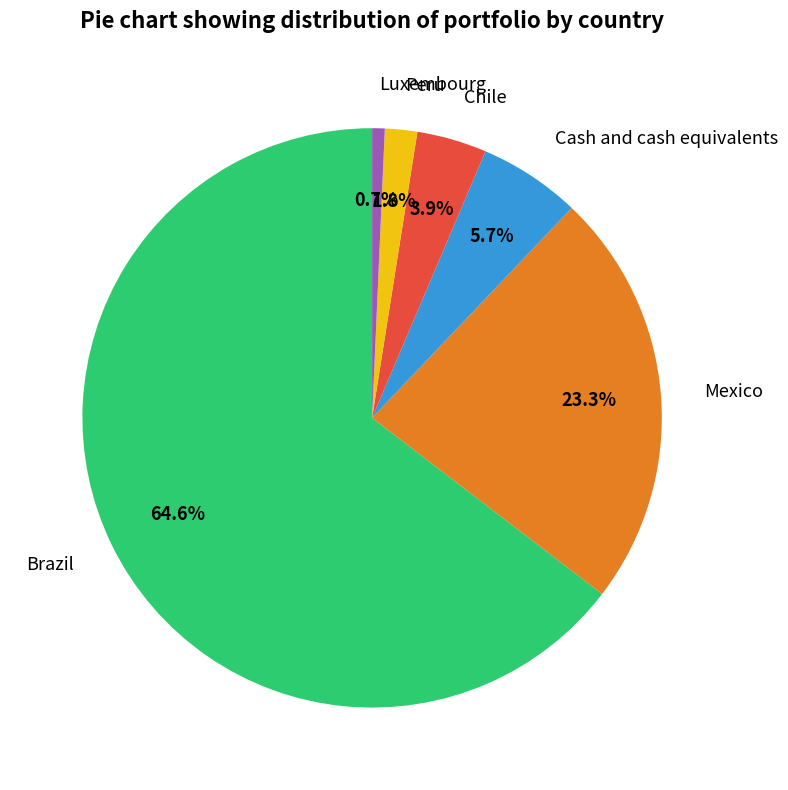

Does Chile represent more than half of the total?

No